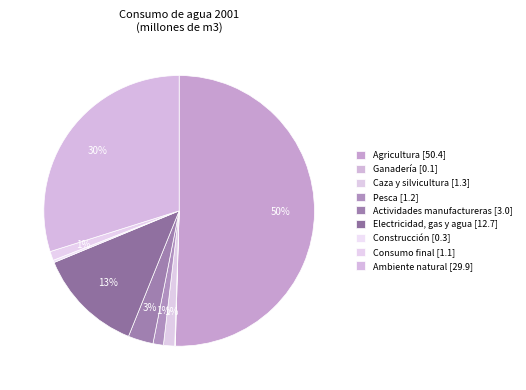

To the nearest percent, what is the difference between the largest and smallest slice percentages?

50%